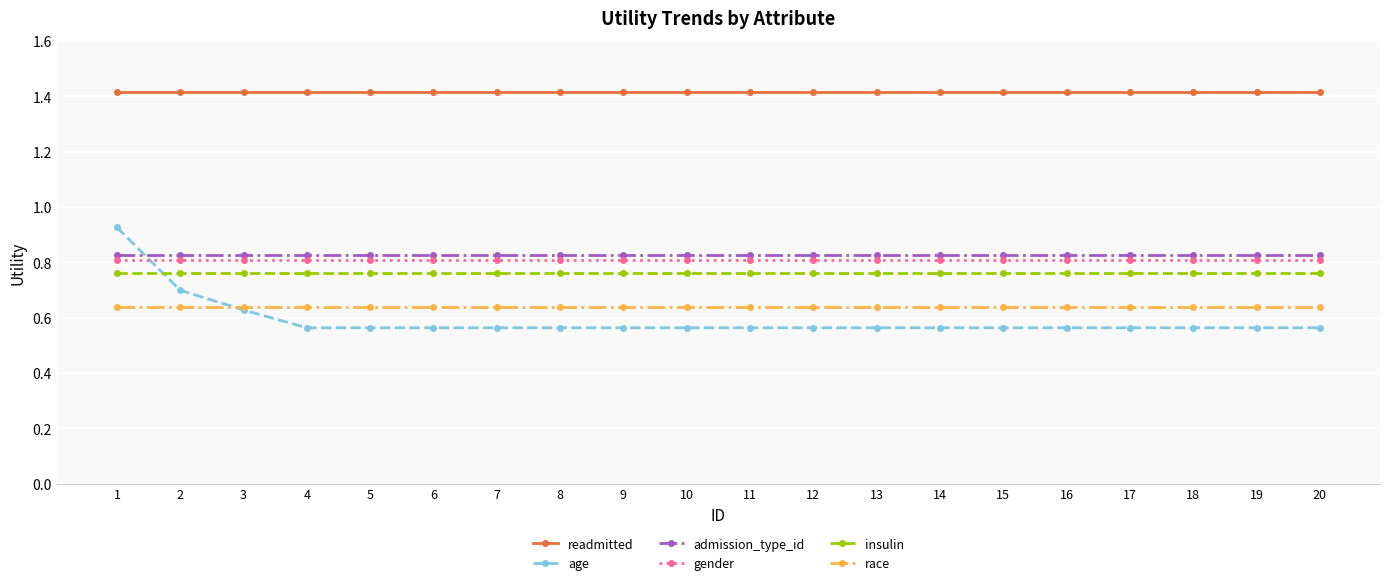

What is the value of the readmitted point at the 19th from the left?

1.4